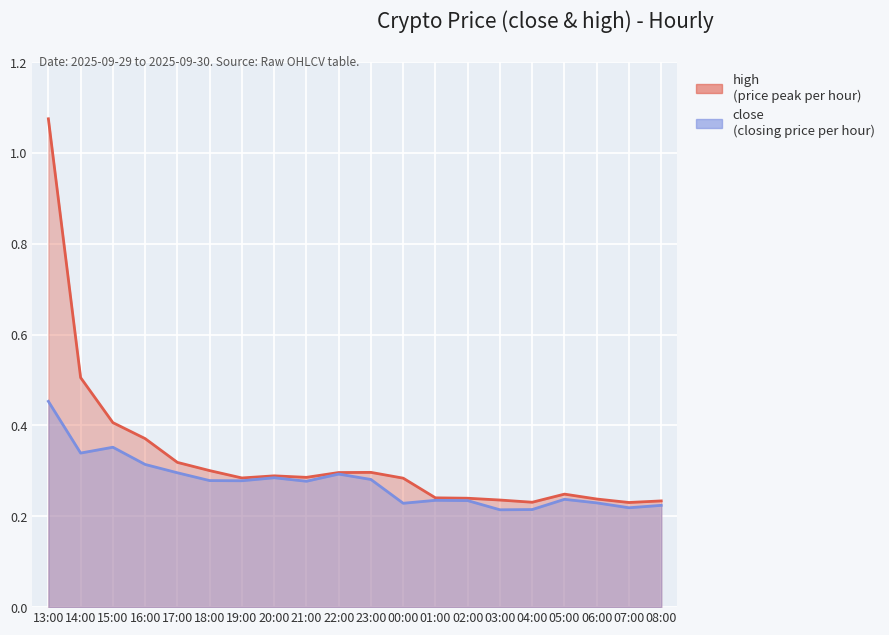

Rank the categories by close value from lowest to highest.

03:00, 04:00, 07:00, 08:00, 00:00, 06:00, 02:00, 01:00, 05:00, 21:00, 19:00, 18:00, 23:00, 20:00, 22:00, 17:00, 16:00, 14:00, 15:00, 13:00